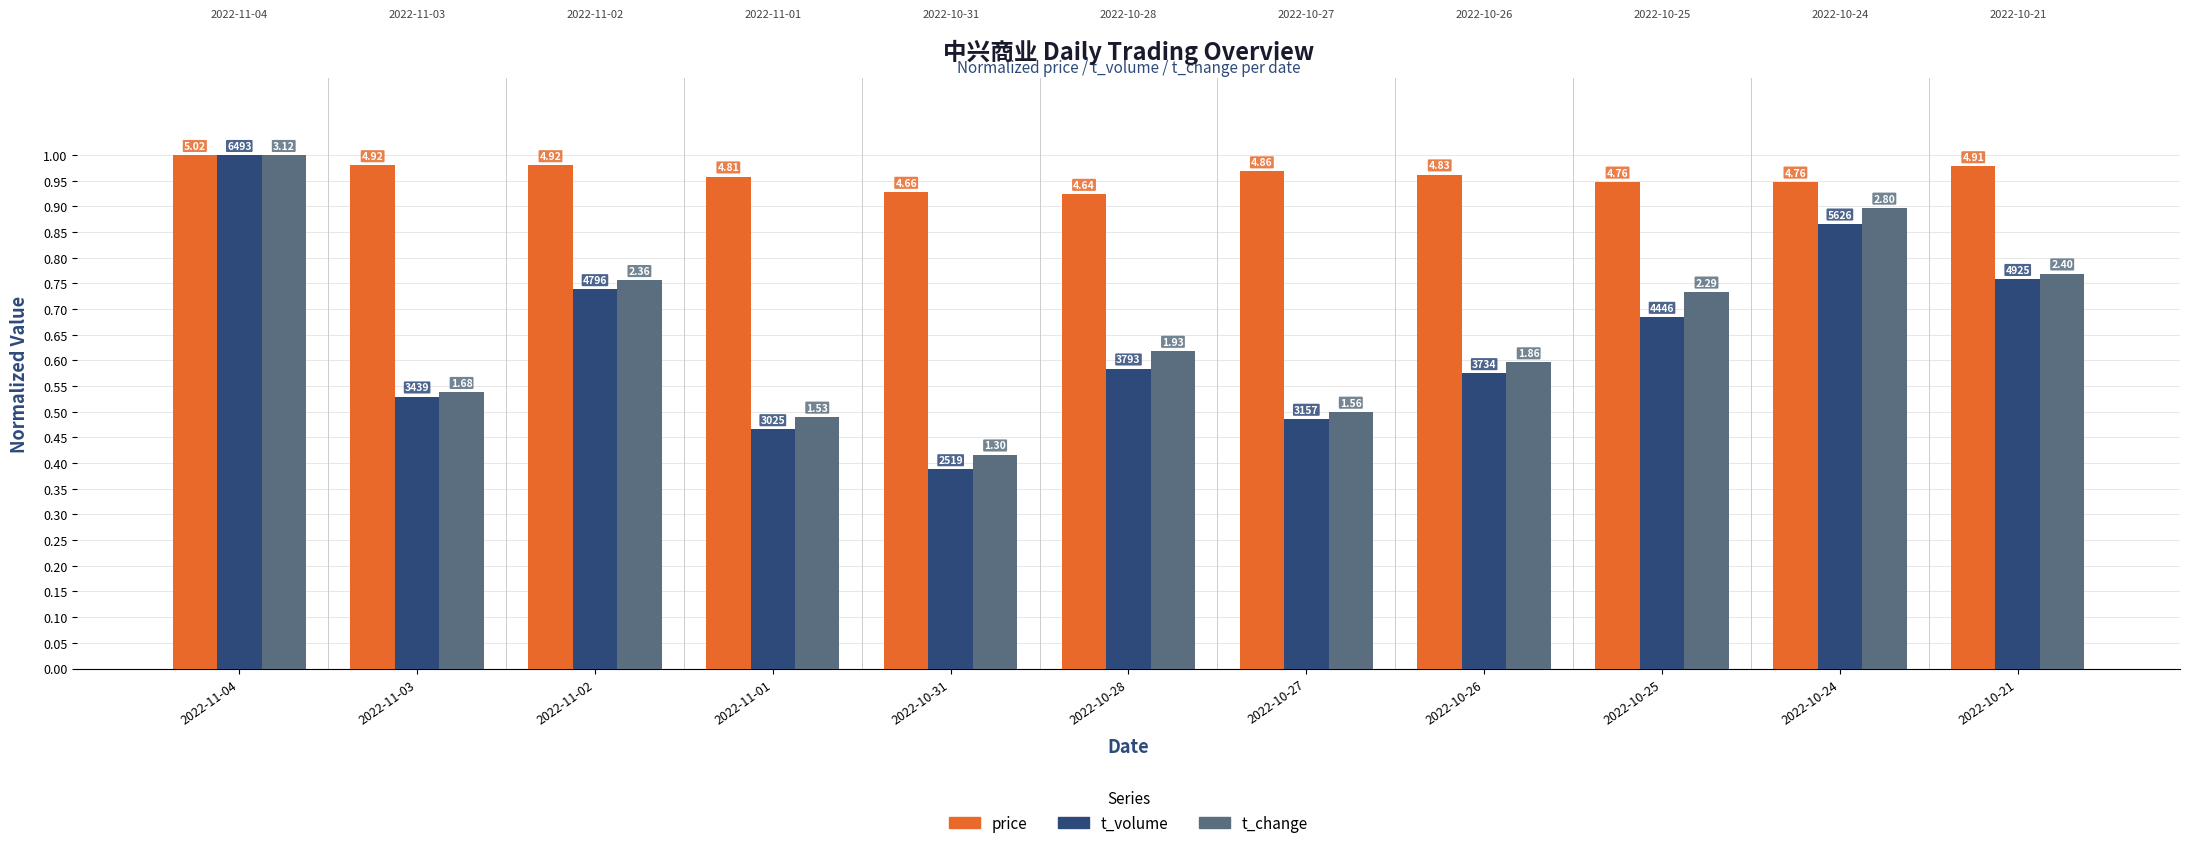

What are all the series names shown in the legend?

price, t_volume, t_change